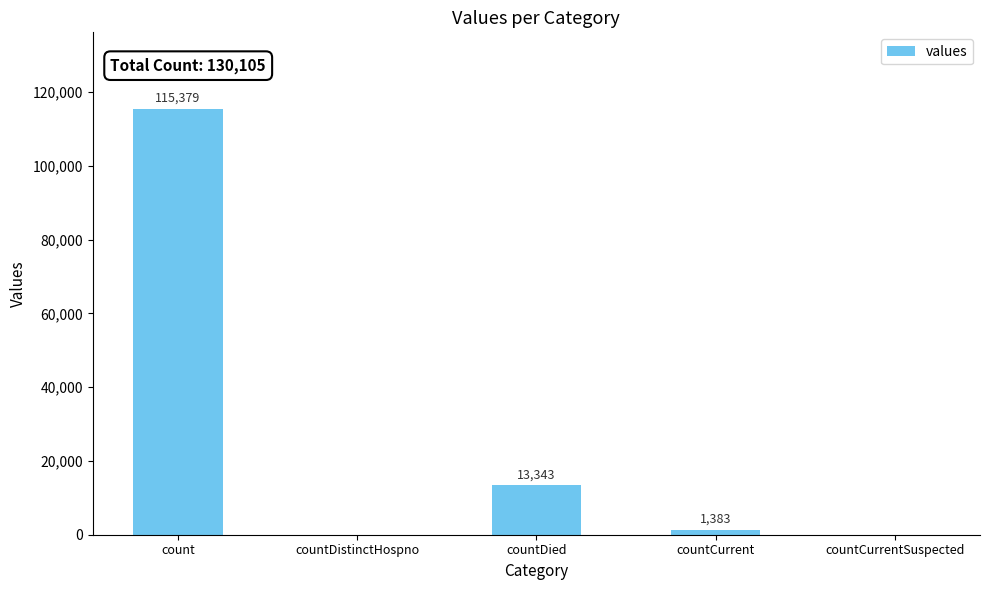

The value at countDistinctHospno is 59144. True or false?

False